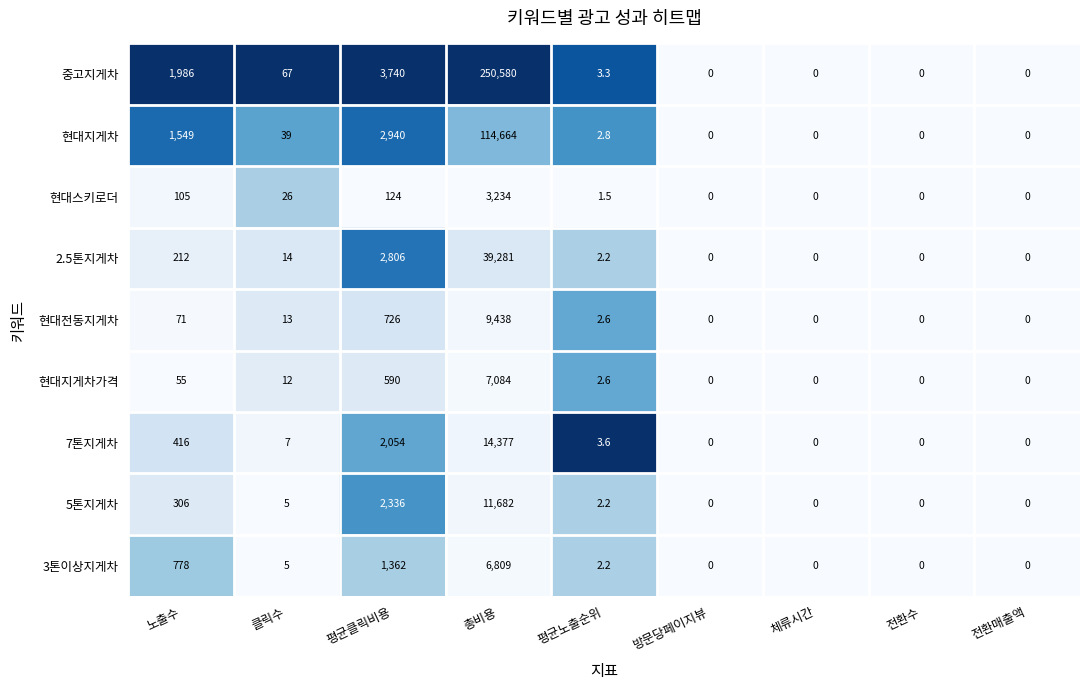

What is the sum of all 현대지게차 values?

119194.8